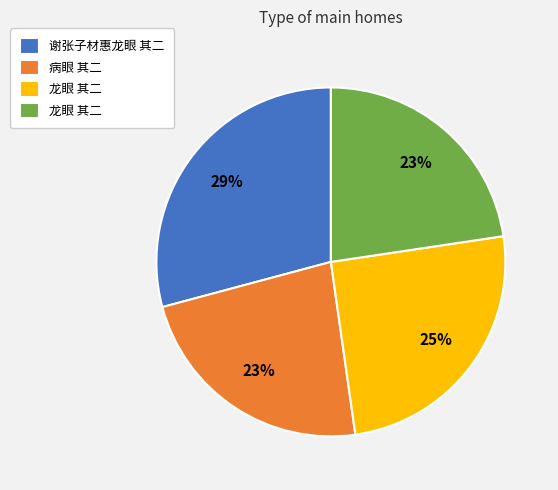

Count the number of slices in the pie.

4